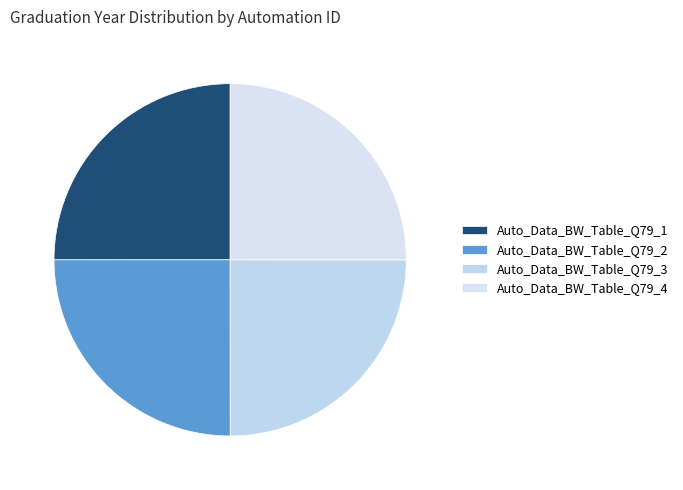

Count the number of slices in the pie.

4